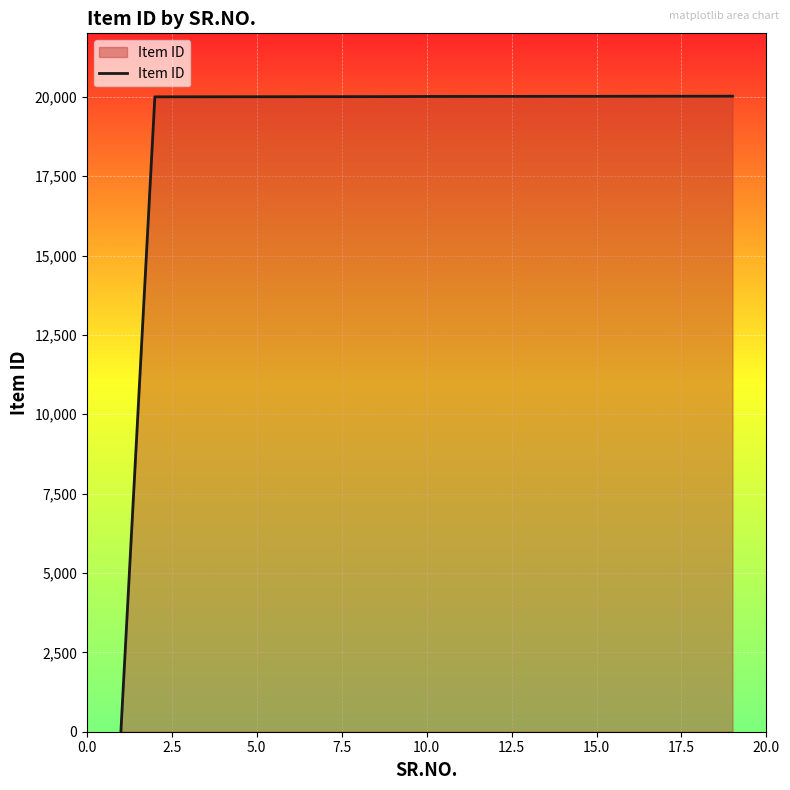

How many lines are shown in the chart?

1